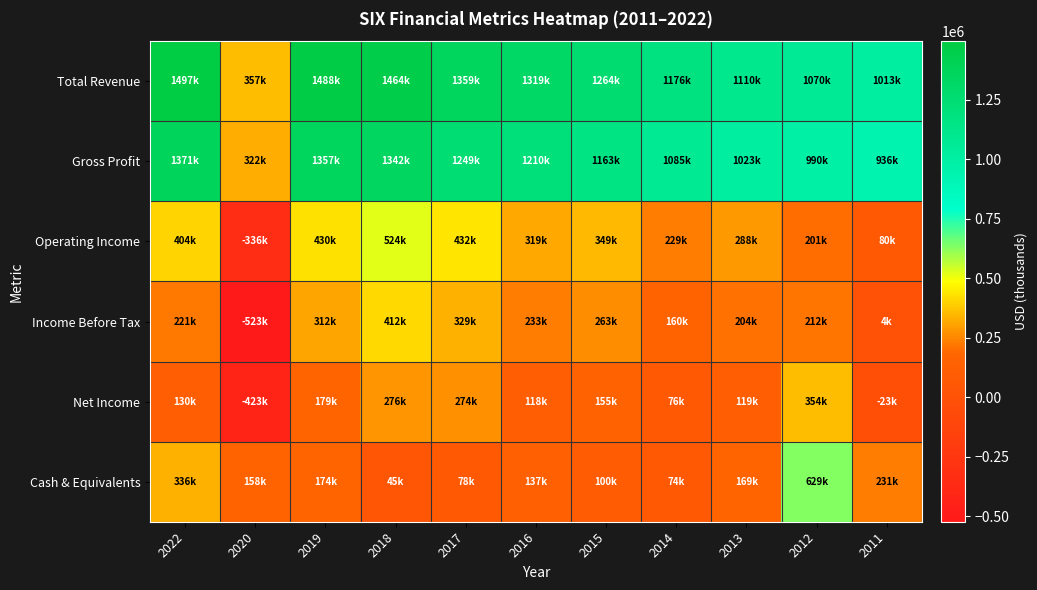

Count the number of data series in this chart.

6